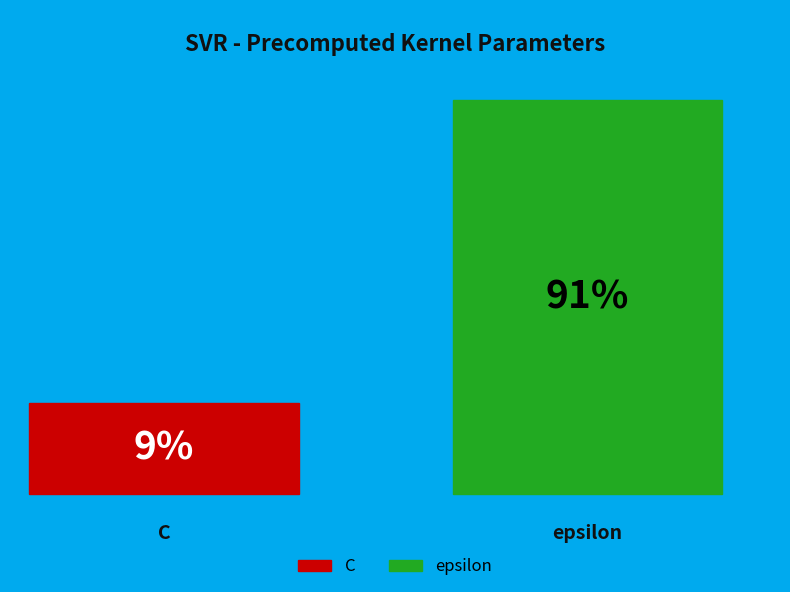

Which slice is the smallest?

C